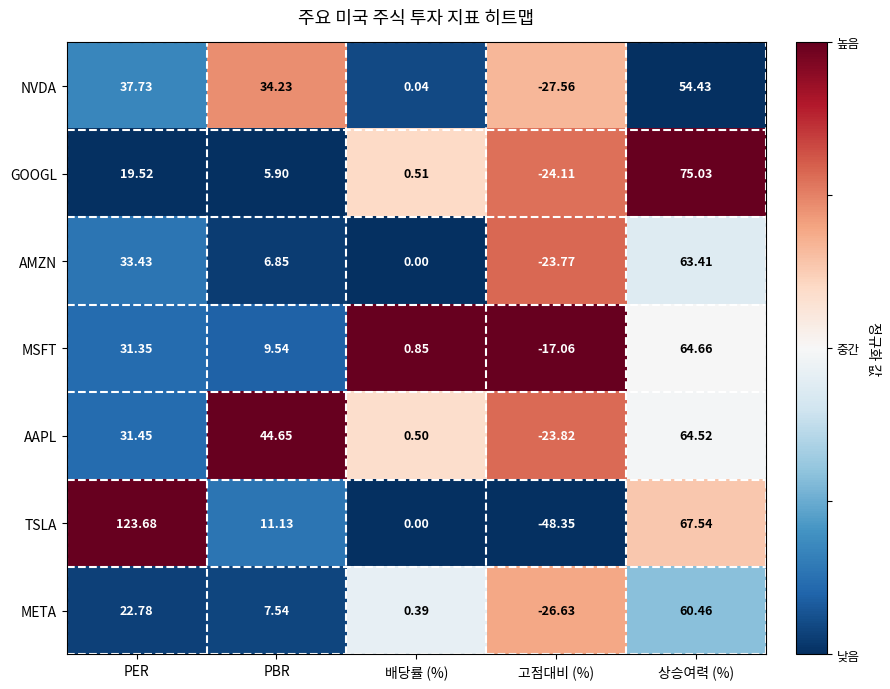

What is the spread (max minus min) of values at 고점대비 (%)?

31.3